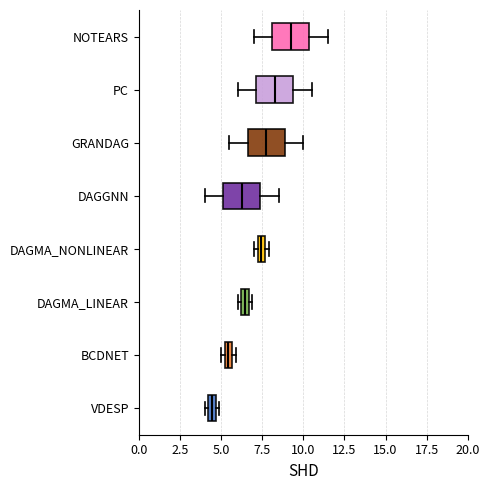

Where is the right edge of the box for DAGMA_NONLINEAR on the x-axis? The values are not printed on the chart, so give them approximately, as read against the axis.

7.5